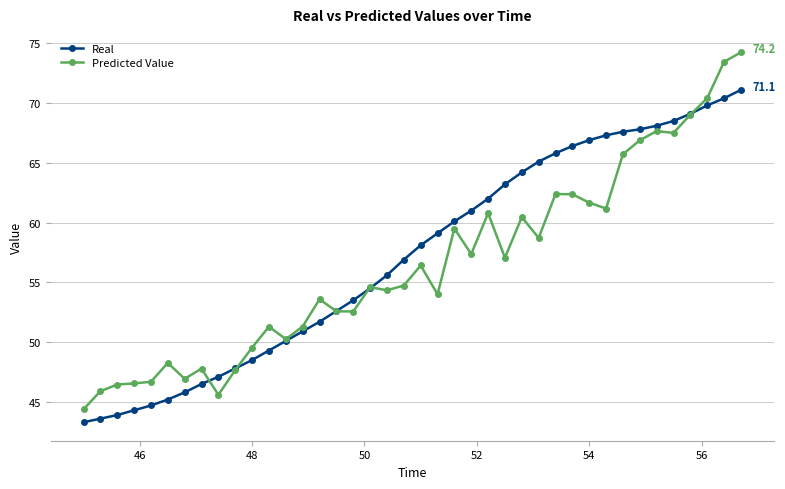

Which series has the largest range (max minus min)?

Predicted Value